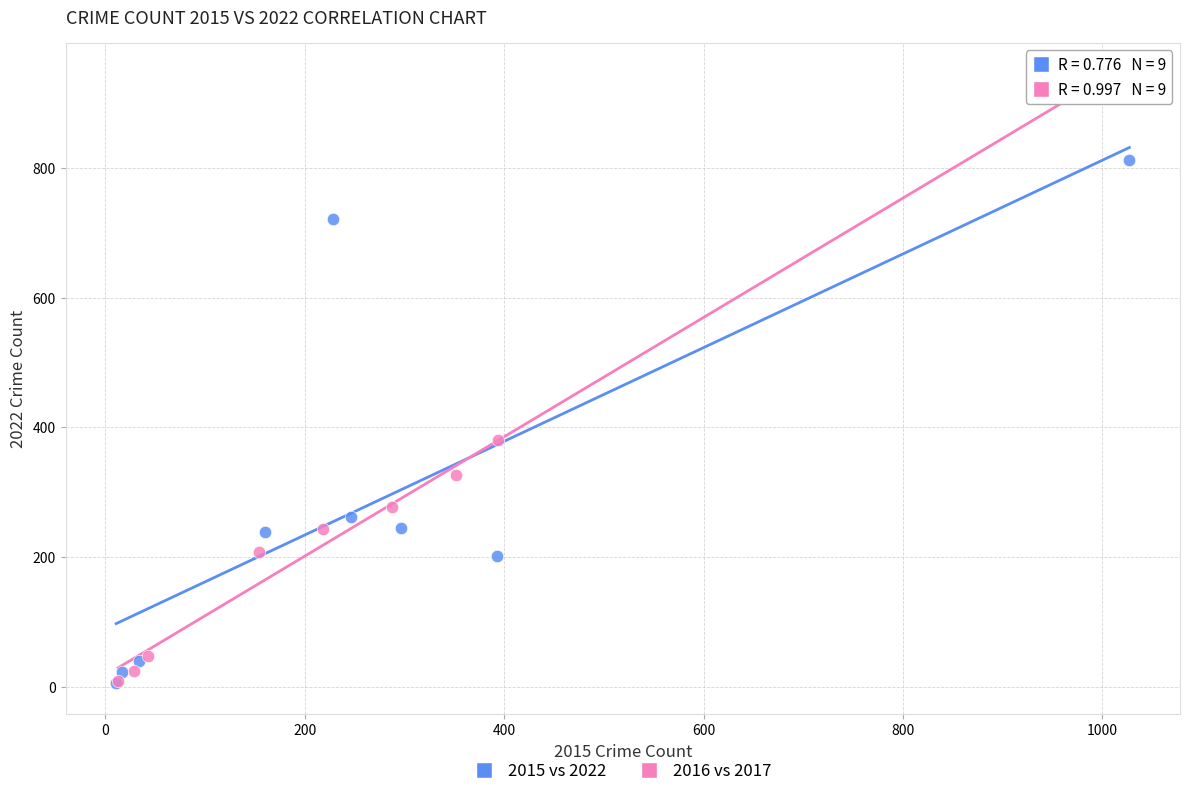

Which series contains the highest Y value?

2016 vs 2017